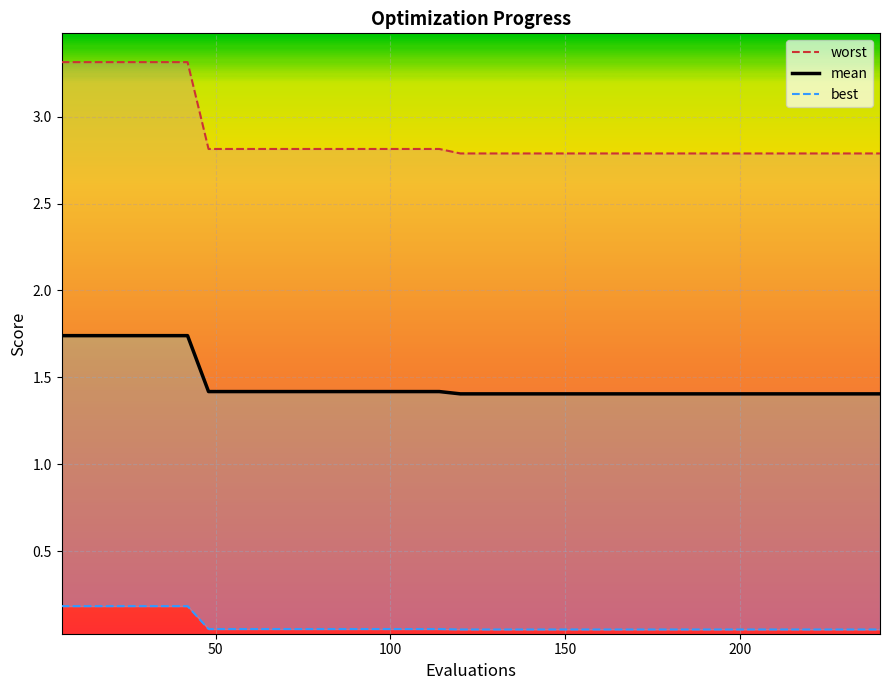

Rank the series by their average value, from highest to lowest.

worst, mean, best